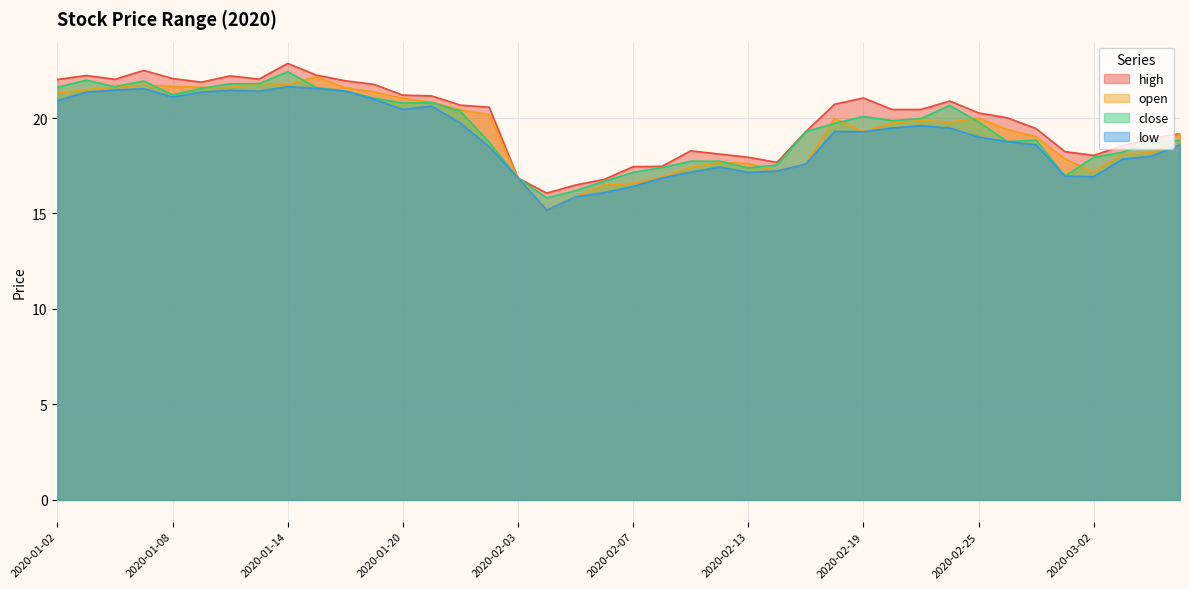

True or false: low and open intersect in this chart.

False